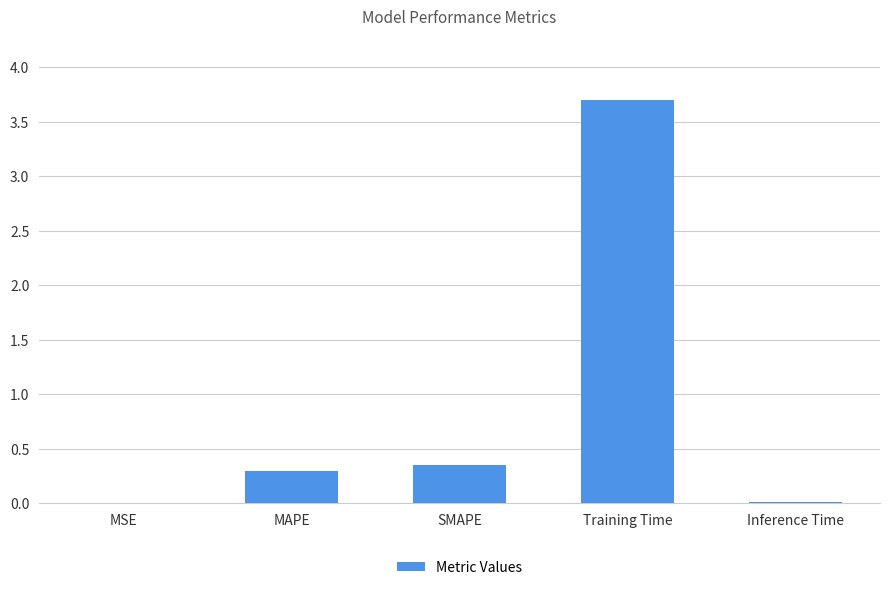

True or false: the data shows 0.5 at SMAPE.

False